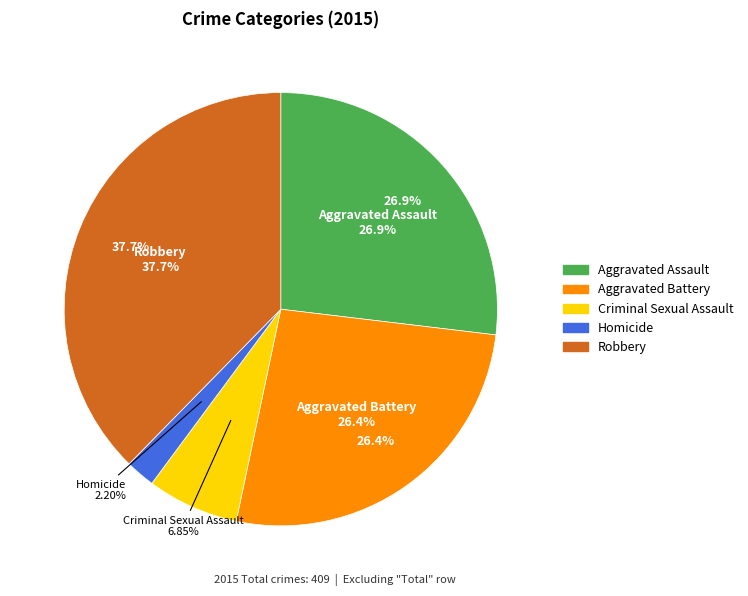

To the nearest percent, what portion does Aggravated Assault represent?

27%